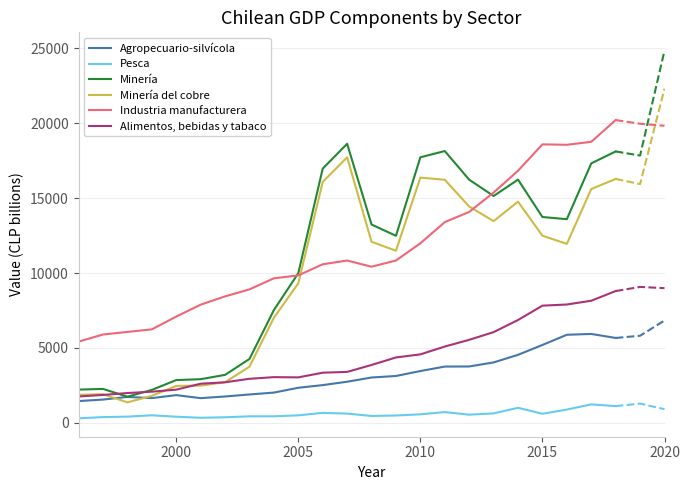

What is the sum of all Pesca values?

13602